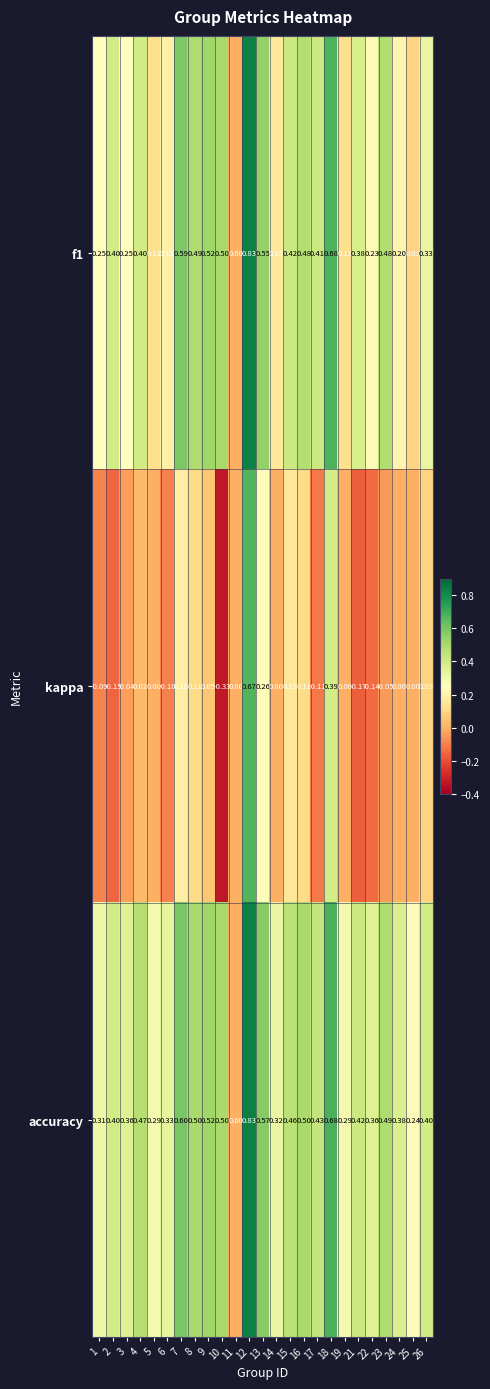

Count the number of categories in the chart.

25